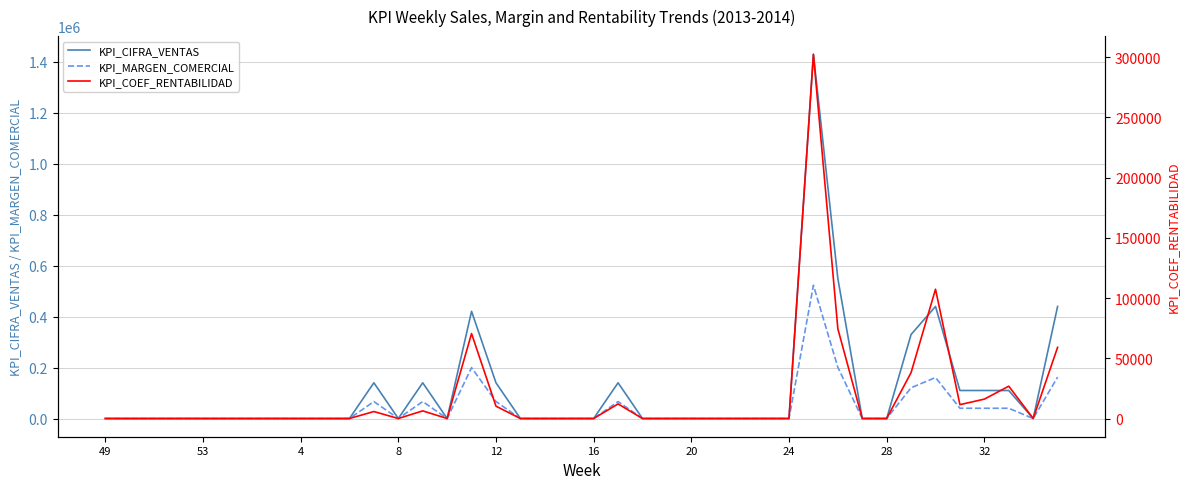

True or false: KPI_CIFRA_VENTAS and KPI_MARGEN_COMERCIAL cross at least once.

False